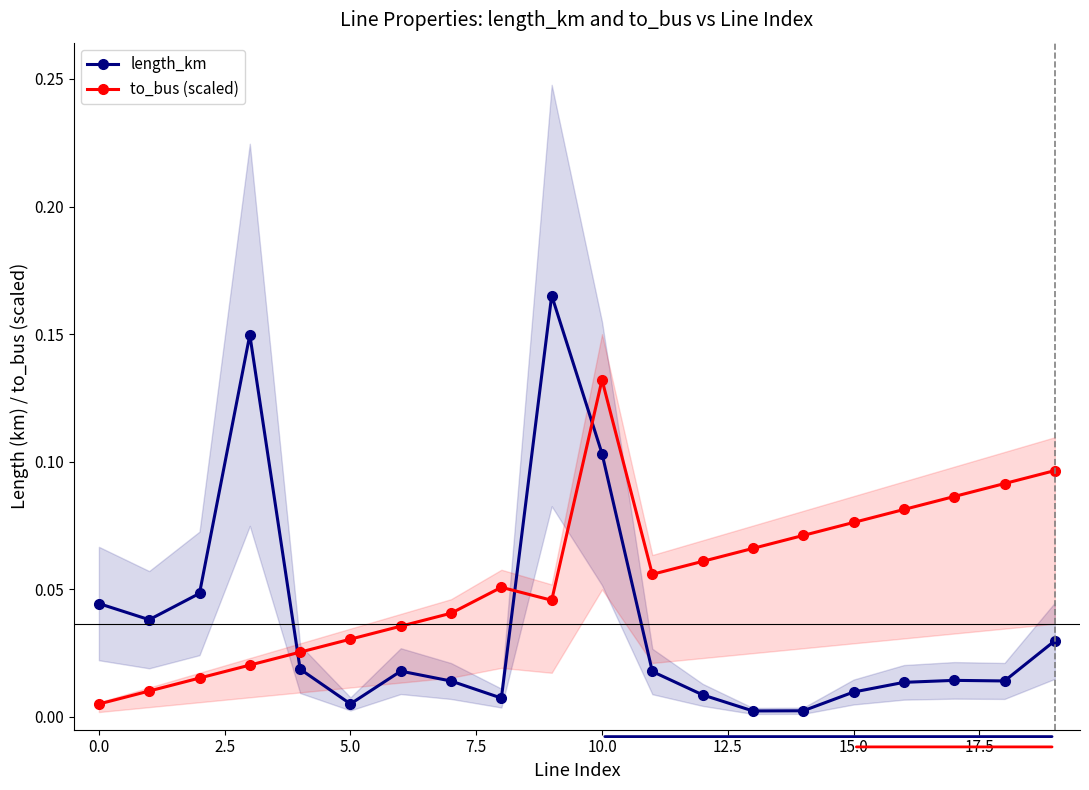

At how many categories does at least one series exceed 0?

20